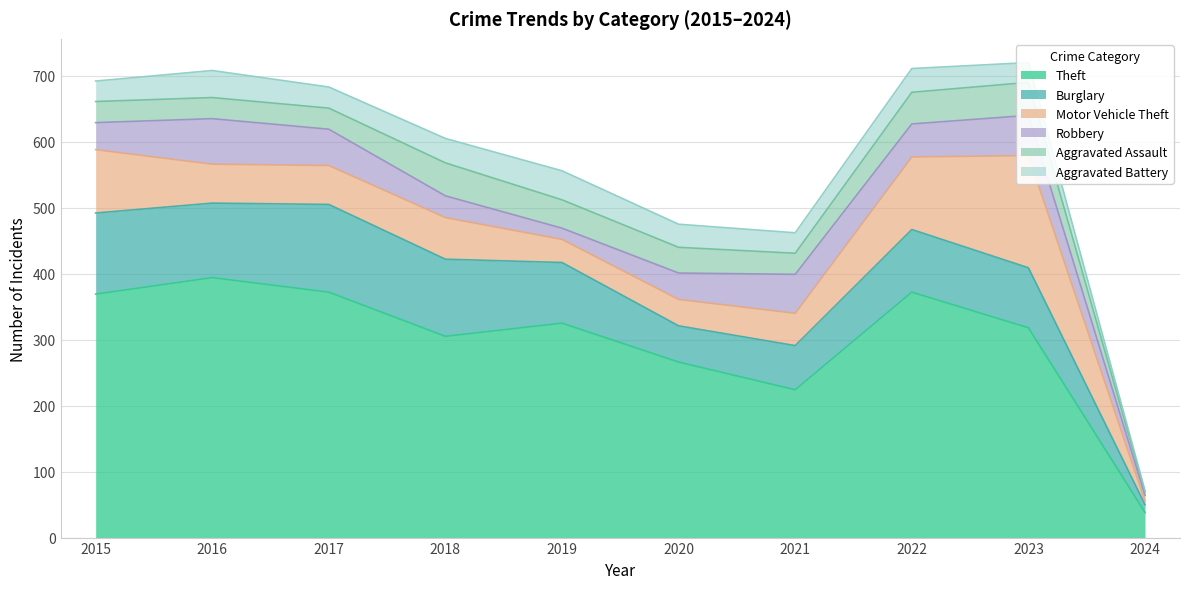

The value of Burglary at 2016 is 62. True or false?

False